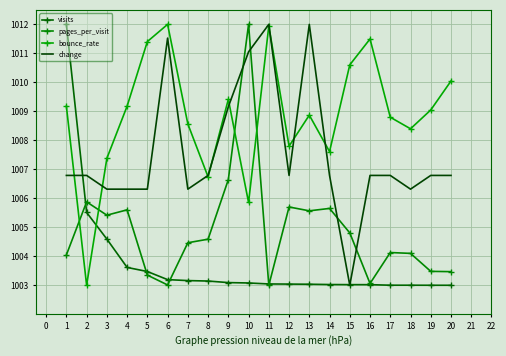

What are all the series names shown in the legend?

visits, pages_per_visit, bounce_rate, change